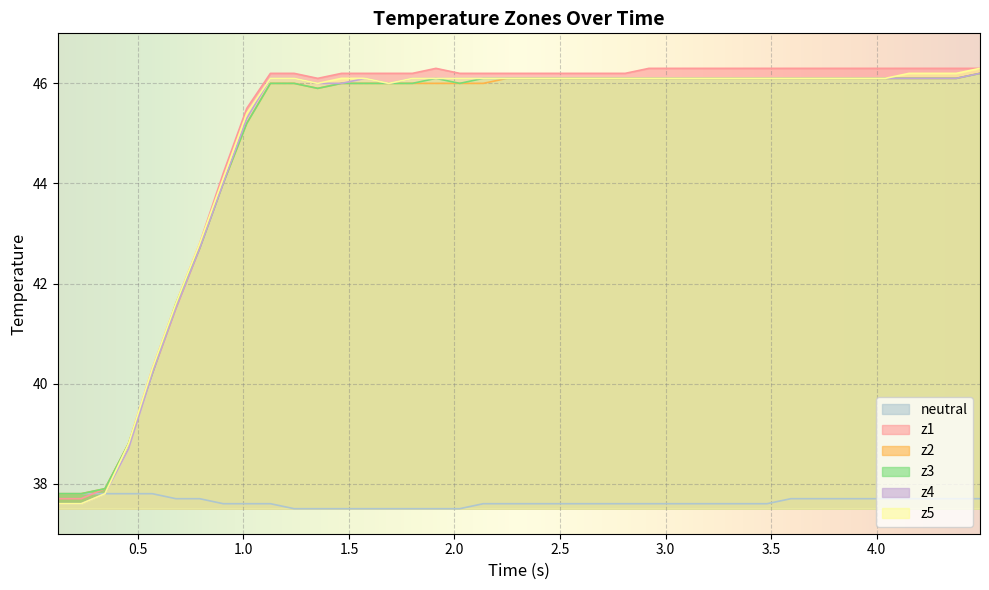

What is the minimum value for z2?

37.8